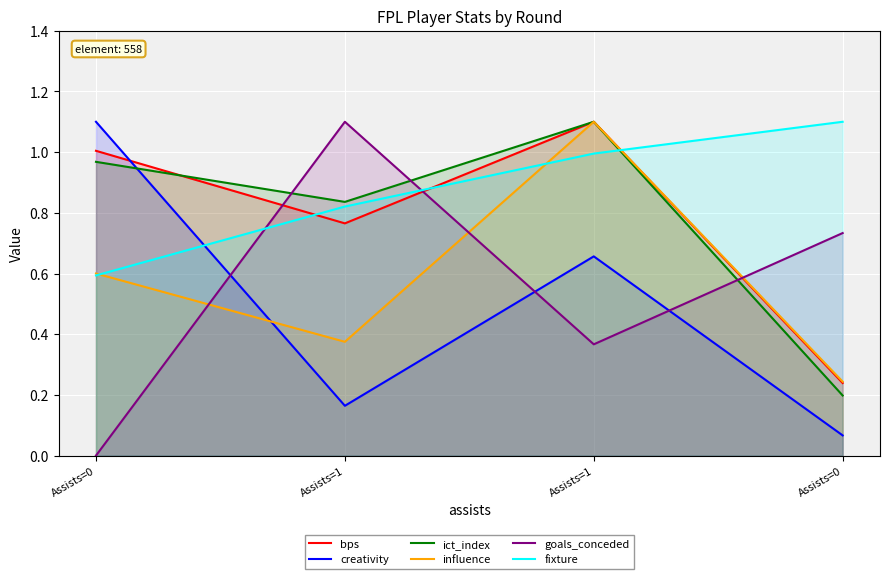

Which series ends up on top after the final intersection of bps and creativity?

bps